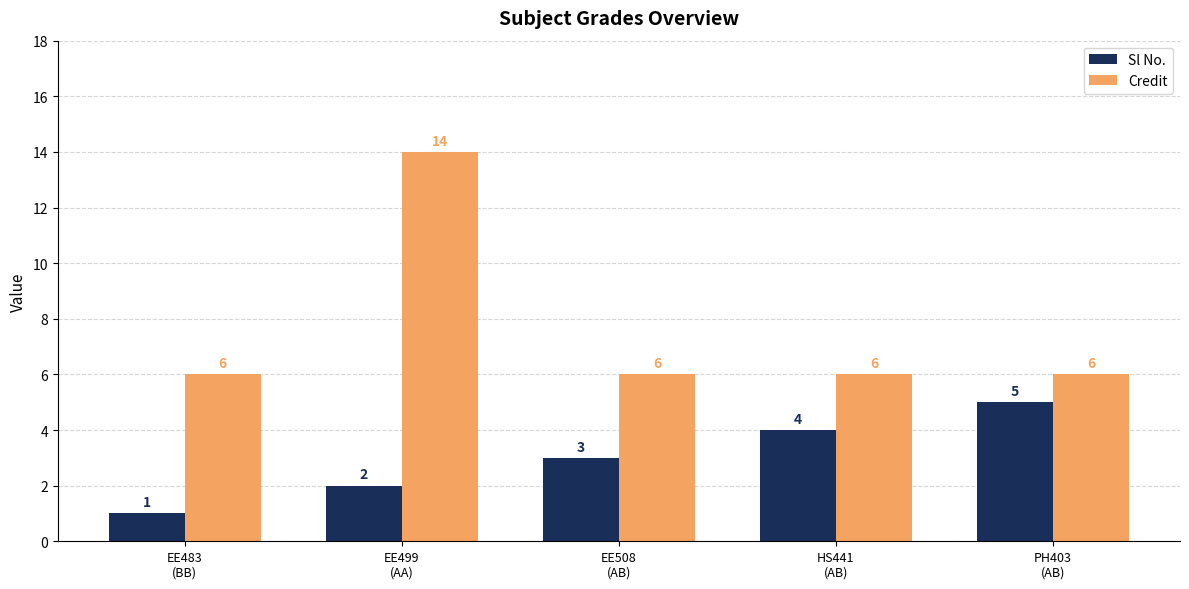

Reading left to right, list all the values displayed in this chart.

Sl No.: EE483
(BB)=1	EE499
(AA)=2	EE508
(AB)=3	HS441
(AB)=4	PH403
(AB)=5
Credit: EE483
(BB)=6	EE499
(AA)=14	EE508
(AB)=6	HS441
(AB)=6	PH403
(AB)=6